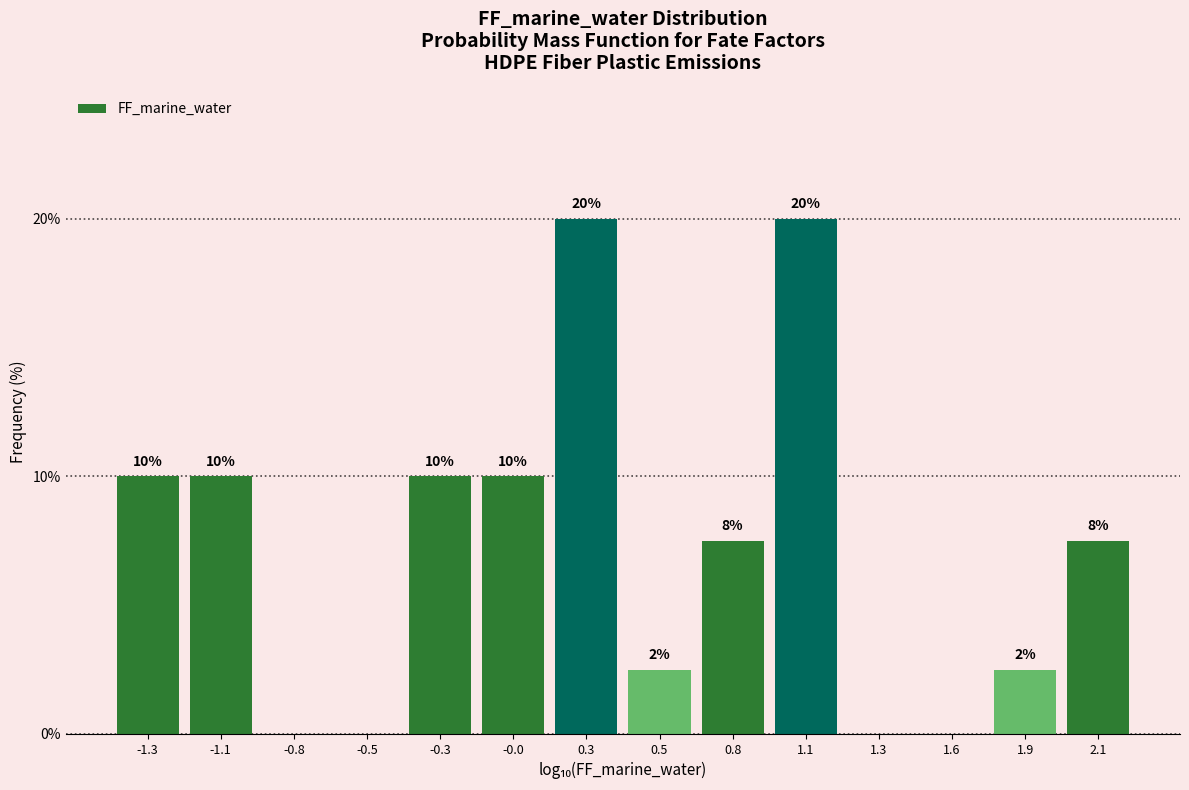

What is the sum of the values at -1.3 and -0.3?

20.0